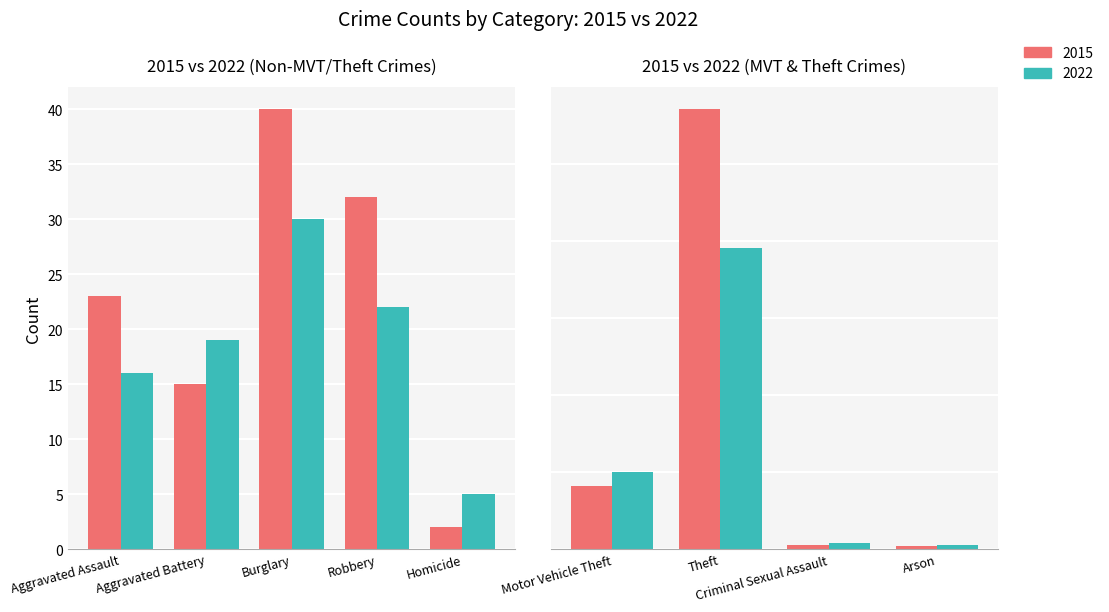

What is the value of the 2022 bar at the 4th from the left?

22